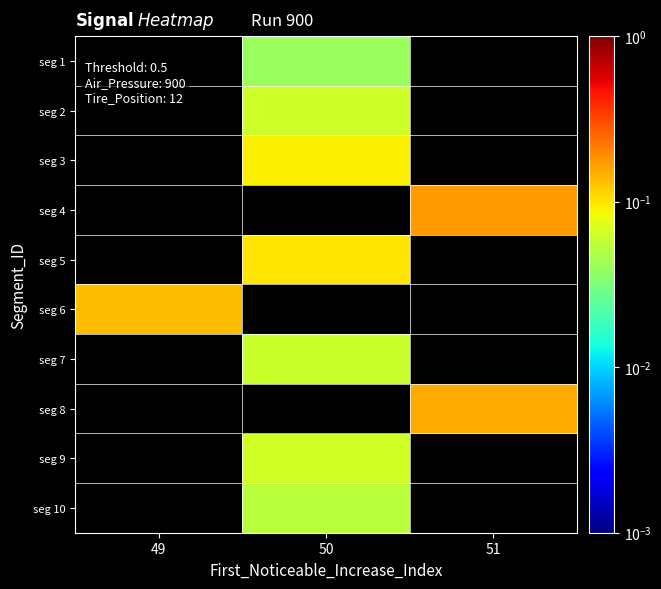

Between 51 and 50, which is larger?

50